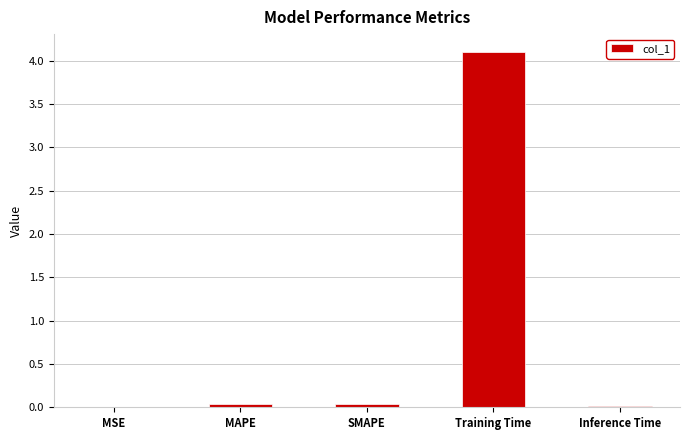

True or false: the data shows 6.4 at Training Time.

False